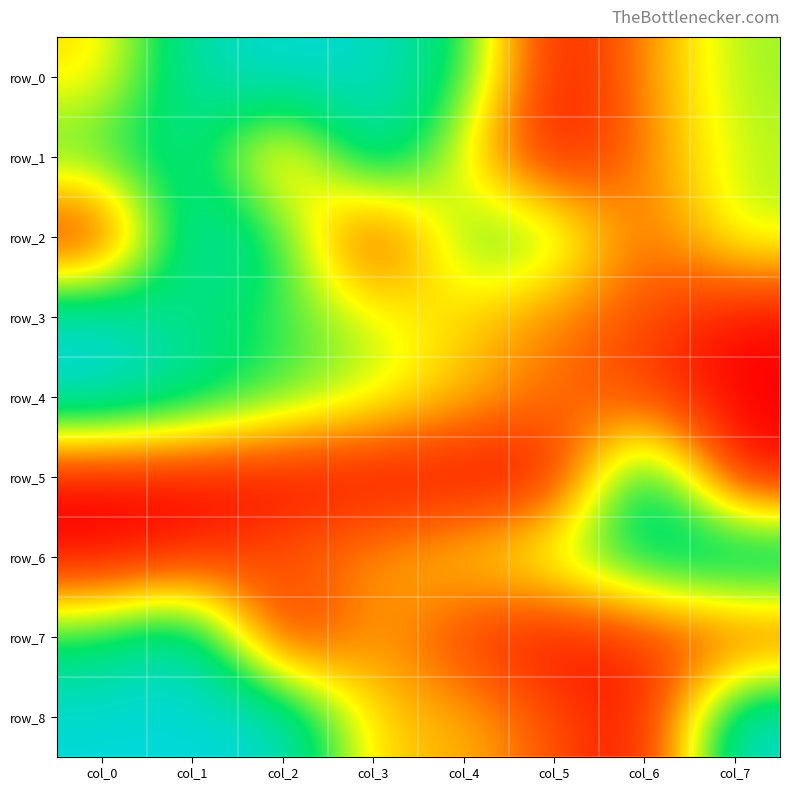

What is the difference between the highest and lowest values at col_2?

1.0